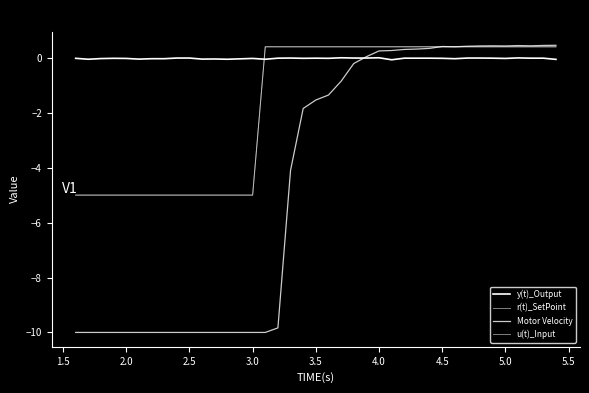

Does the chart display data point markers on the line(s)?

No